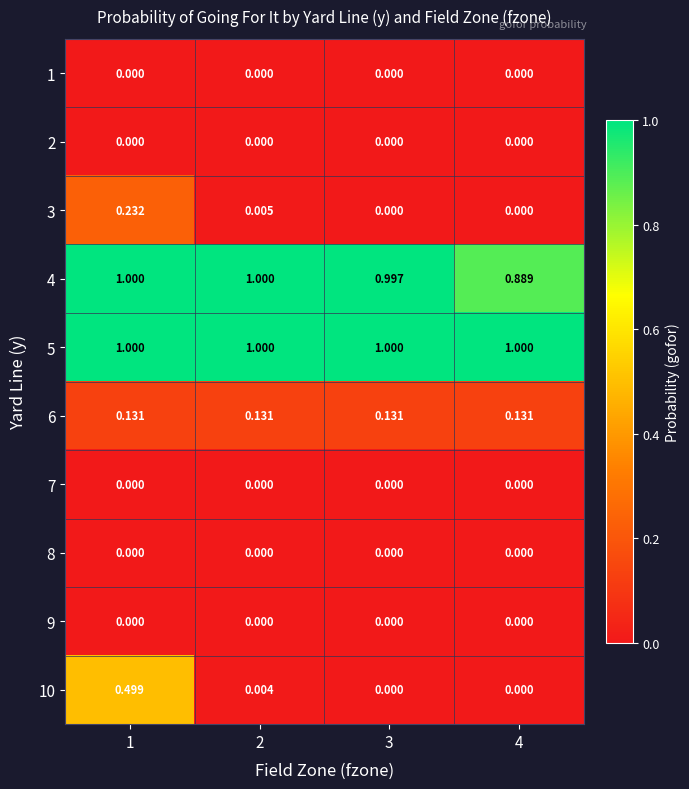

Is the value of 1 at 3 greater than the value of 6 at 2?

No